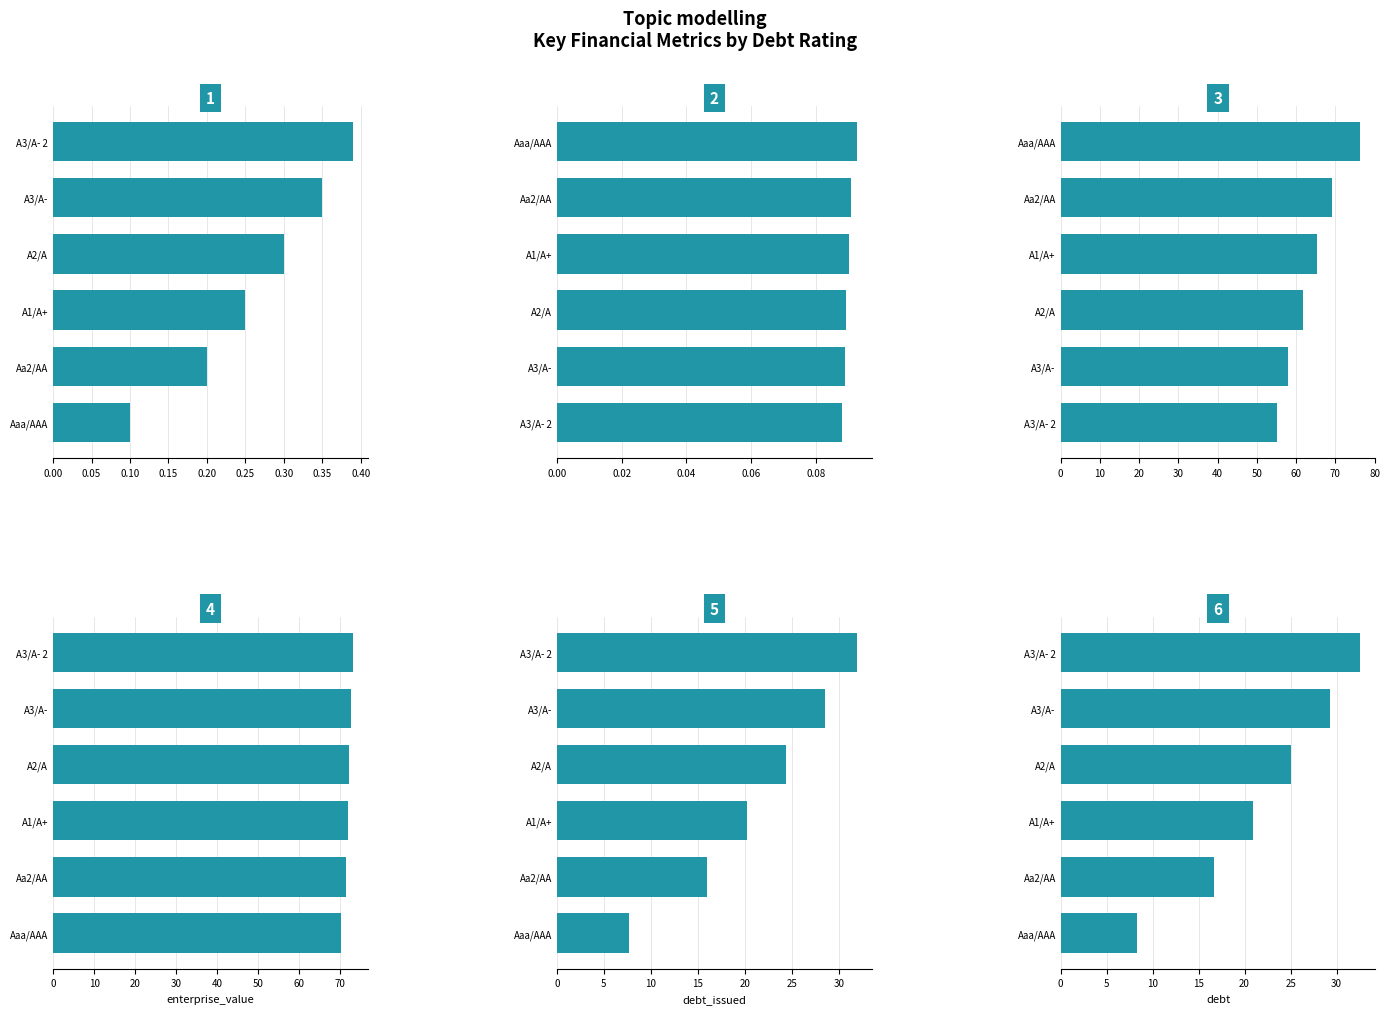

Which series has the largest total across all categories?

enterprise_value